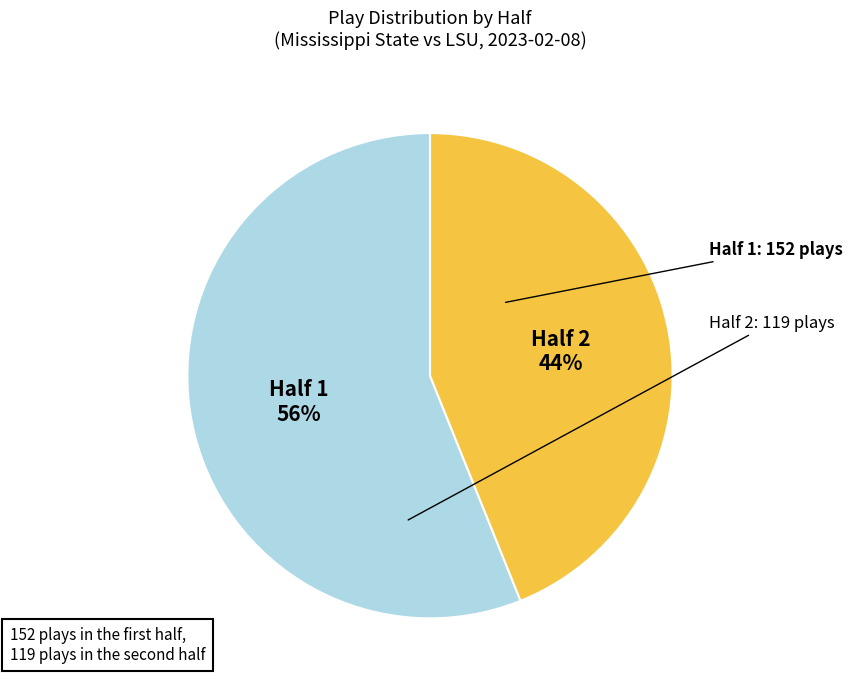

What is the ratio of the value at Half 2 to the value at Half 1?

0.8